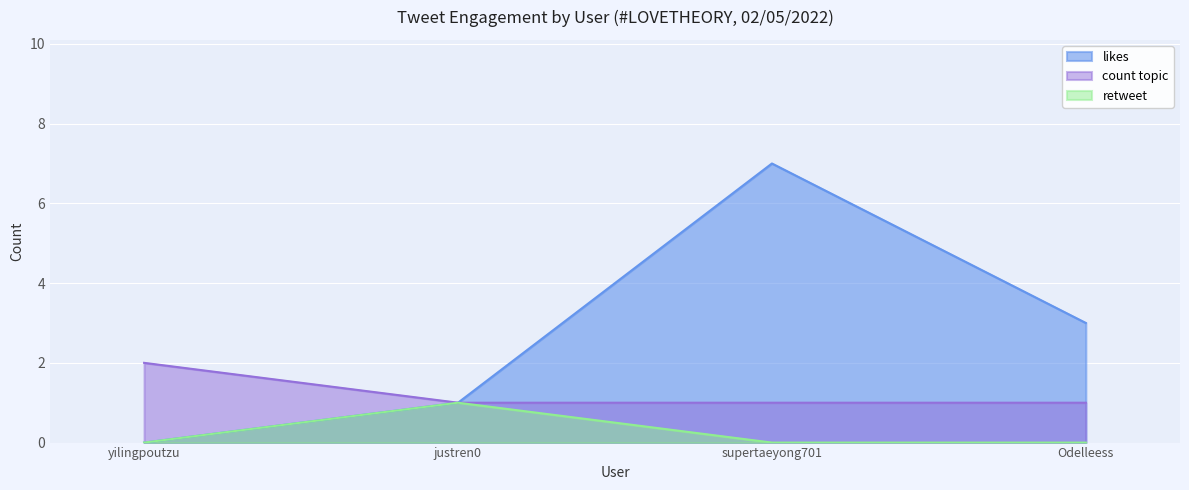

True or false: likes has a value of 1 at justren0.

True